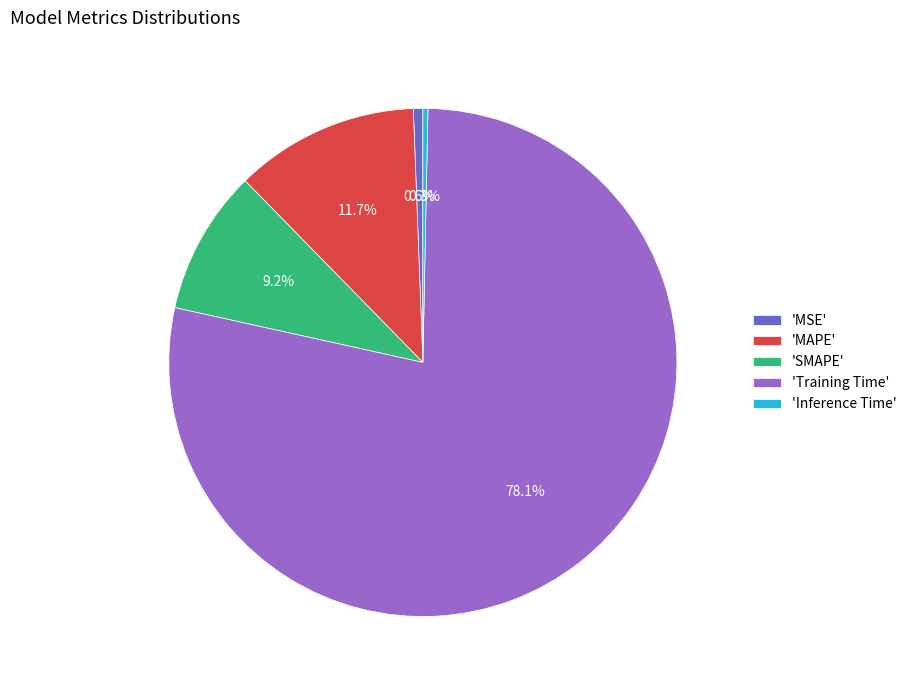

Count the number of slices in the pie.

5